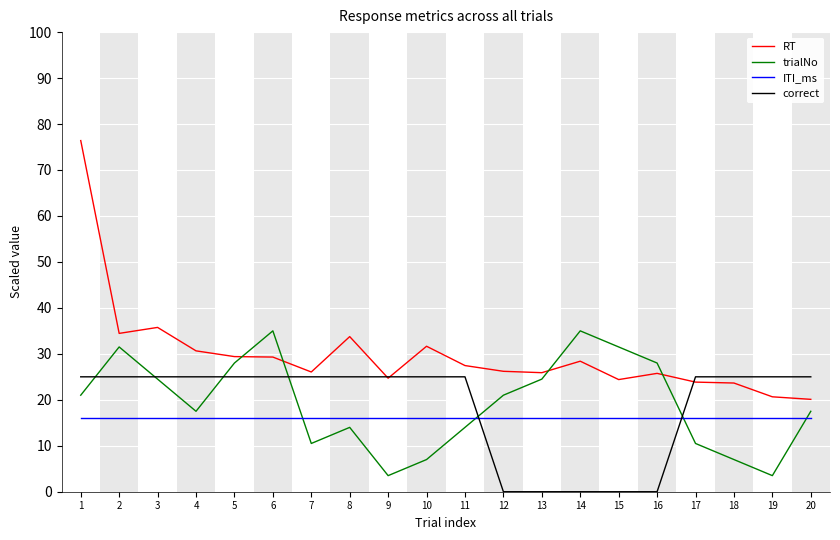

Which series has the widest spread of values?

RT